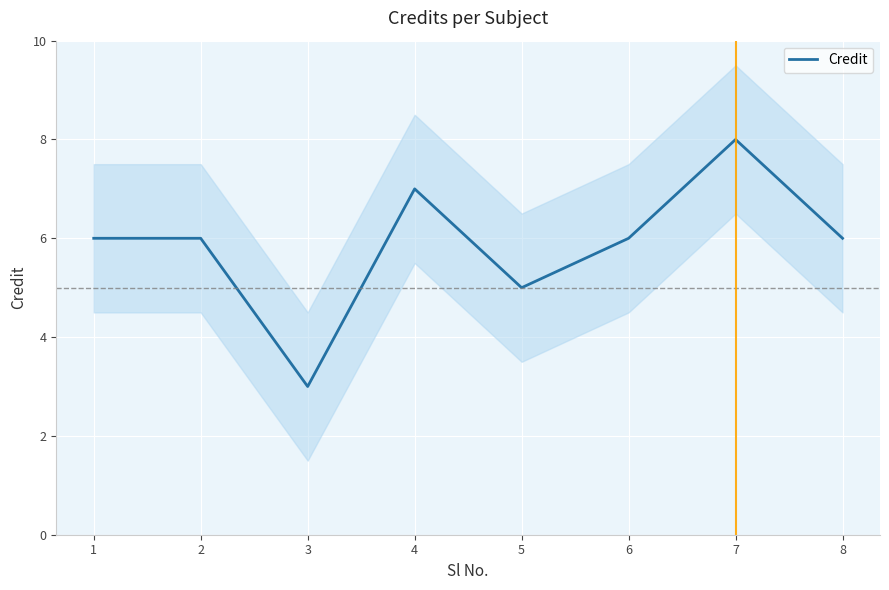

Which has a higher value, 4 or 5?

4